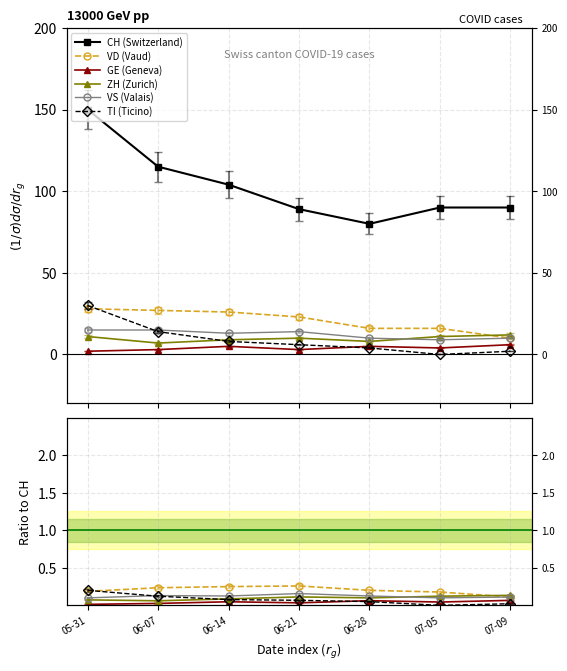

True or false: GE (Geneva) and TI (Ticino) intersect in this chart.

True